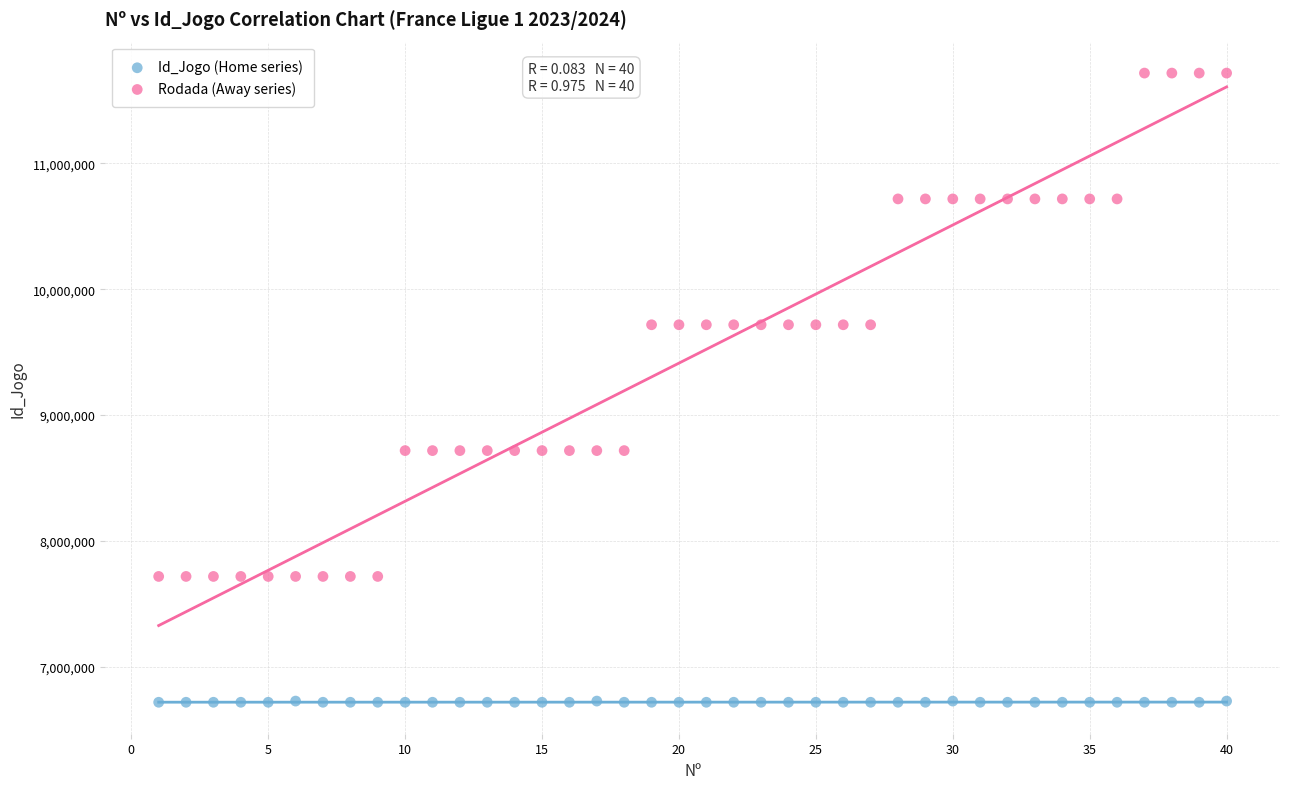

Which series has the largest Y range (max minus min)?

Rodada (Away series)